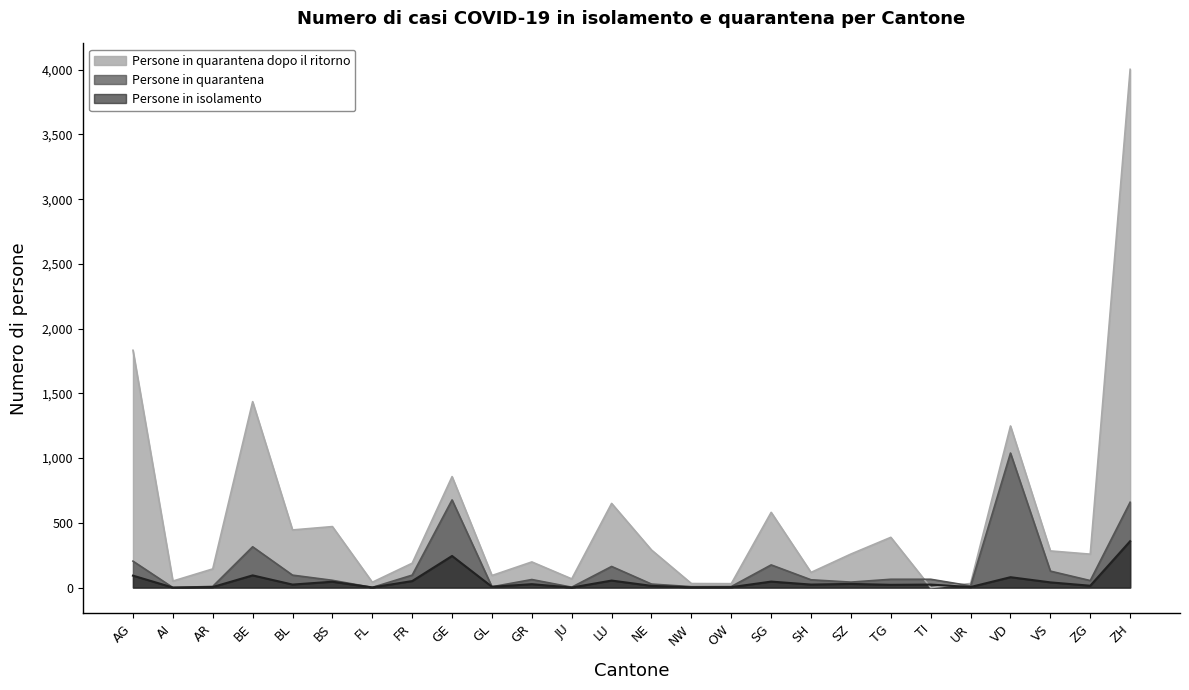

The Persone in quarantena series shows 315 at BE. True or false?

True